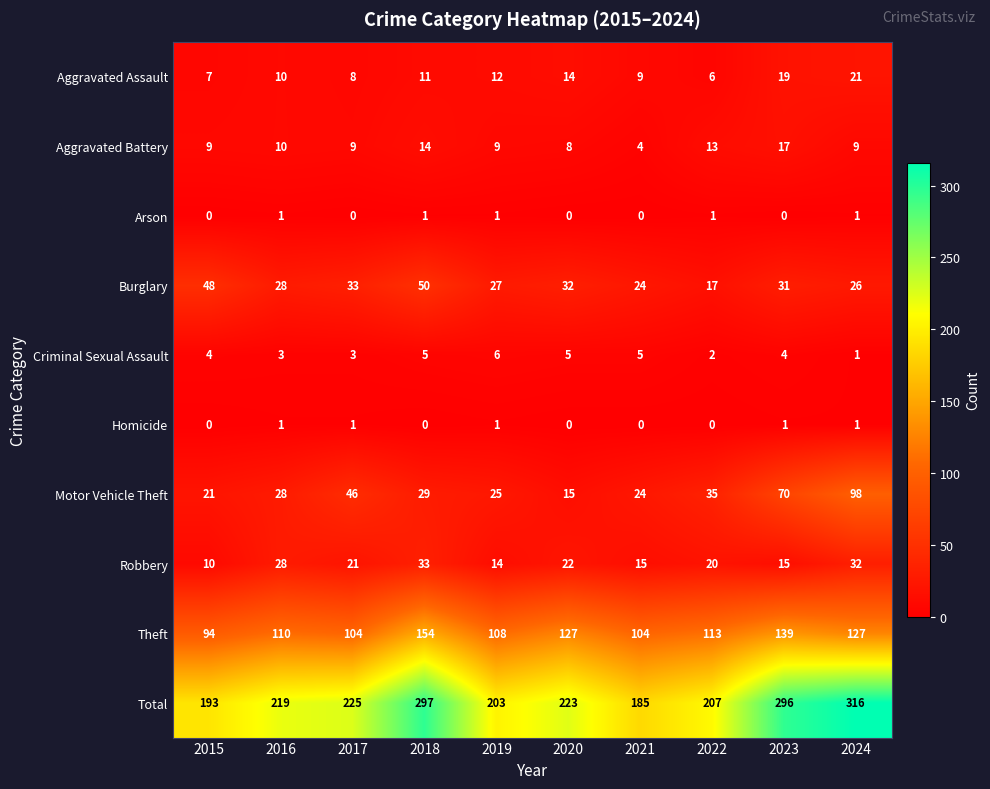

List the labels in order of Total value, smallest first.

2021, 2015, 2019, 2022, 2016, 2020, 2017, 2023, 2018, 2024